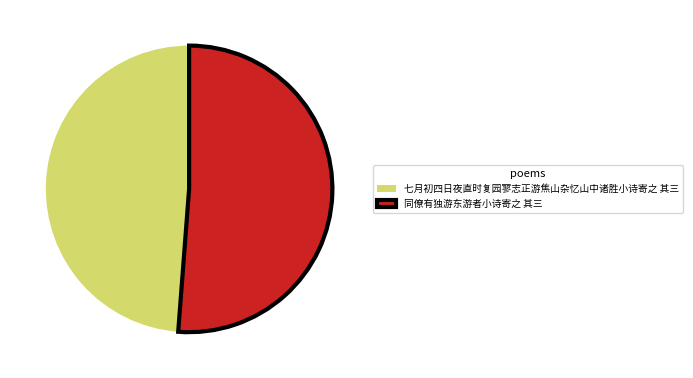

How many segments does this pie chart have?

2